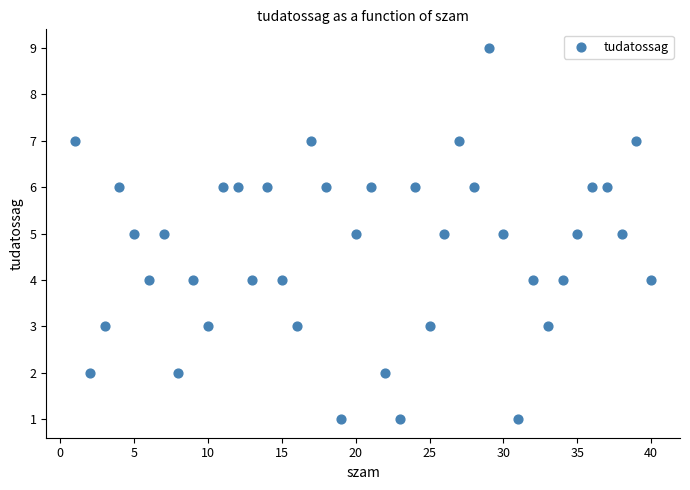

What is the range of Y values (max minus min)?

8